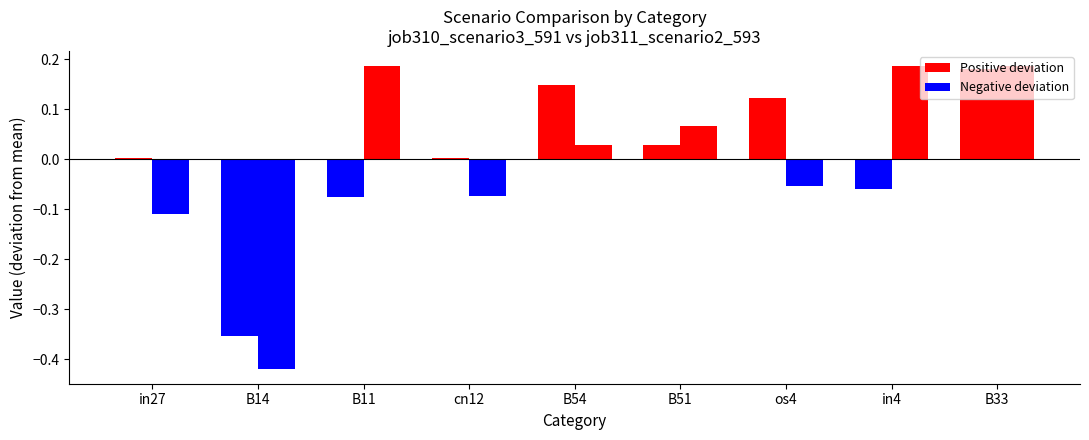

What is the label of the 6th bar from the left?

B51